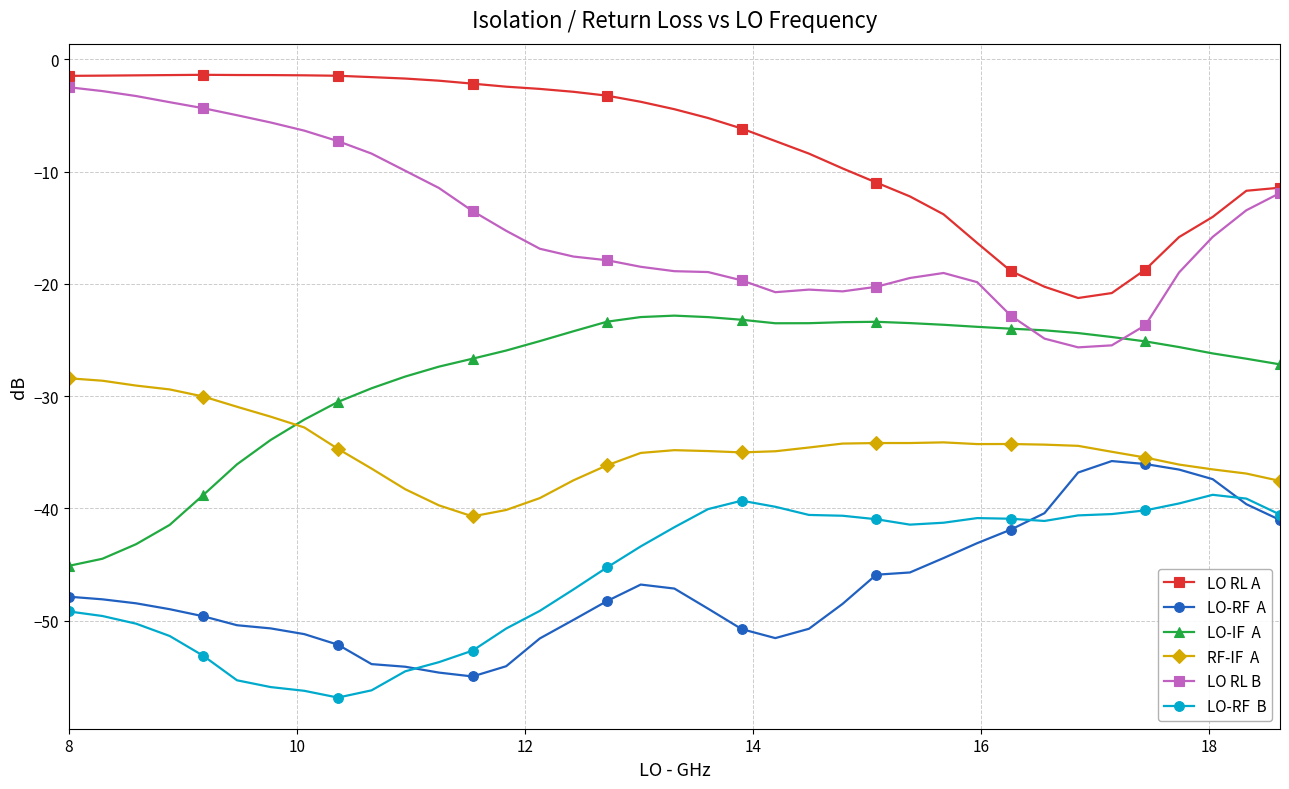

What is the greatest value displayed?

-1.4